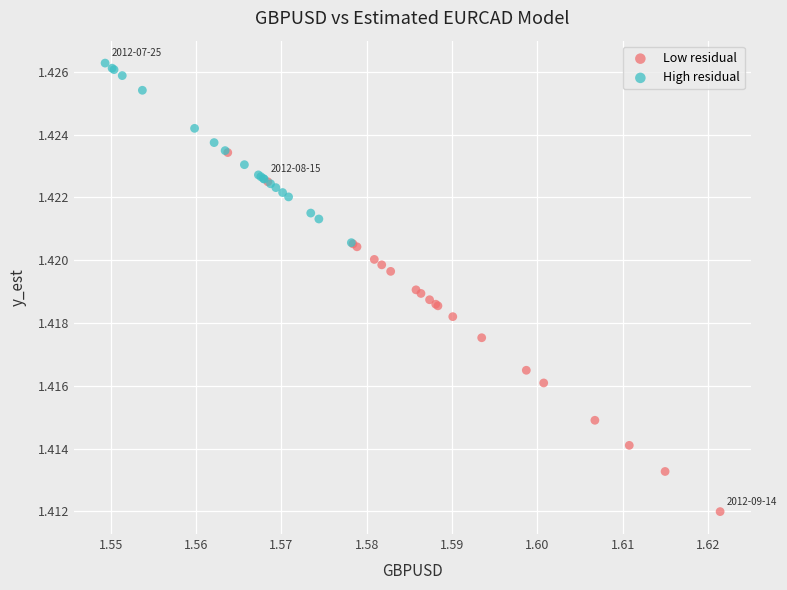

What are all the series names shown in the legend?

Low residual, High residual